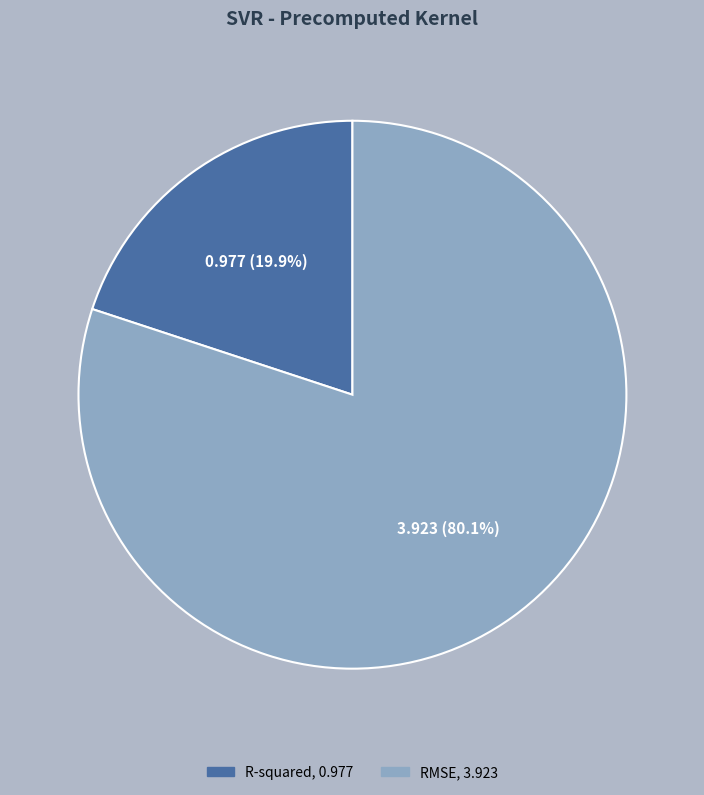

Is there a majority slice in this chart?

Yes